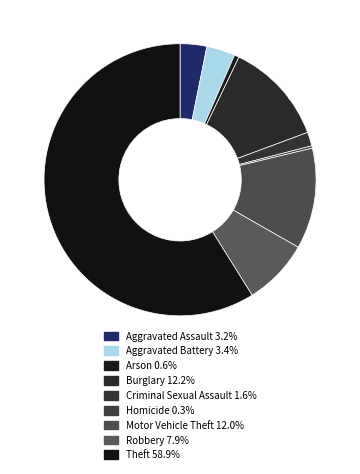

Combined, what portion of the pie is Homicide and Robbery?

8.1%